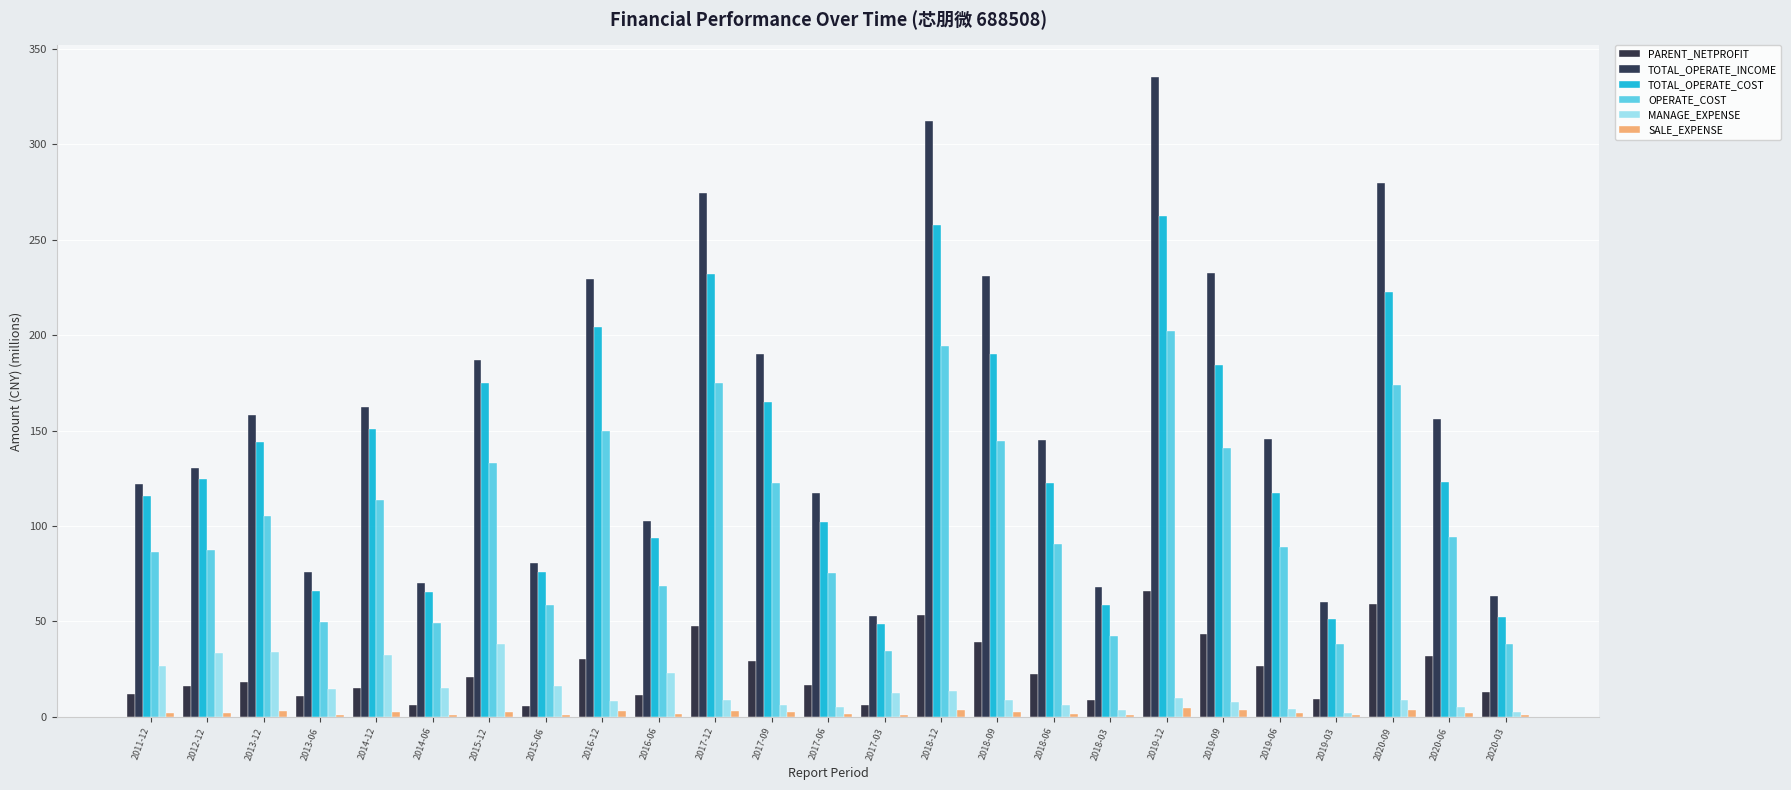

The SALE_EXPENSE series shows 4.0 at 2014-12. True or false?

False